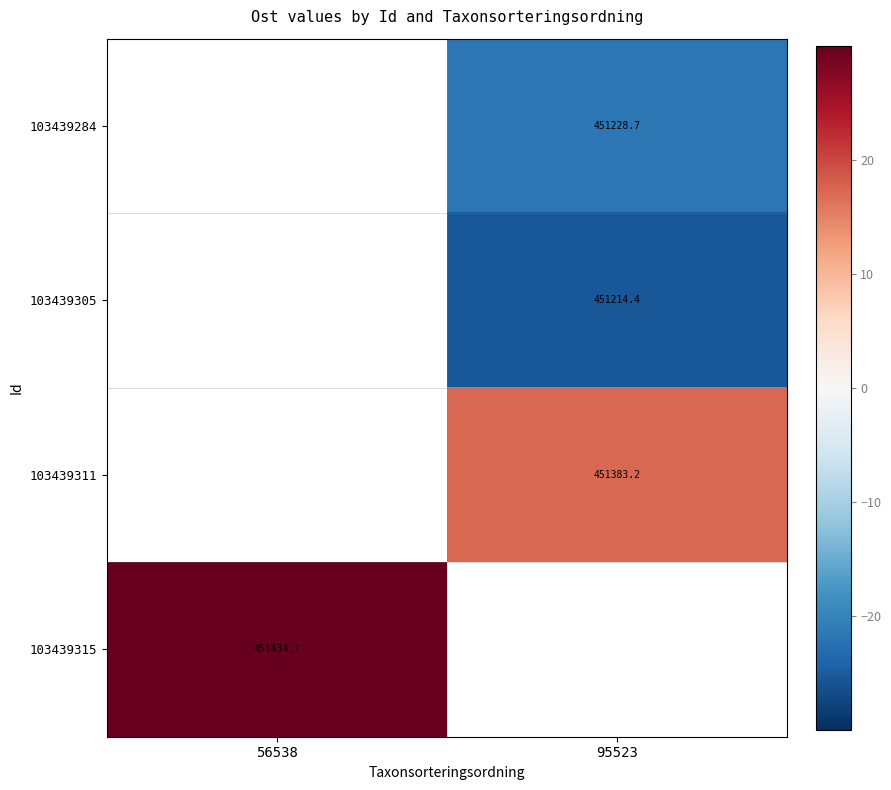

Is the value of 103439284 at 95523 greater than the value of 103439305 at 95523?

Yes